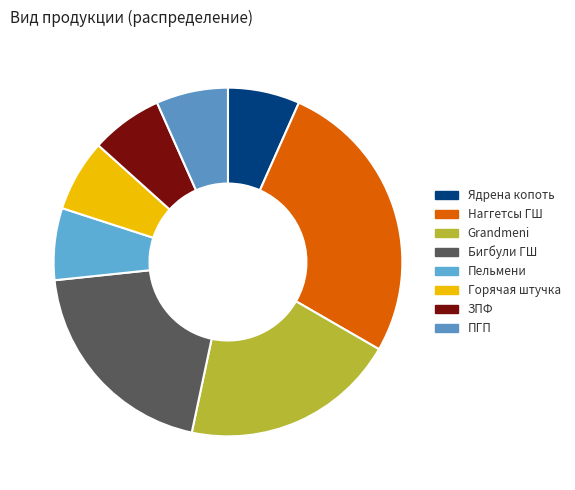

What is the ratio of the value at Пельмени to the value at ЗПФ?

1.0